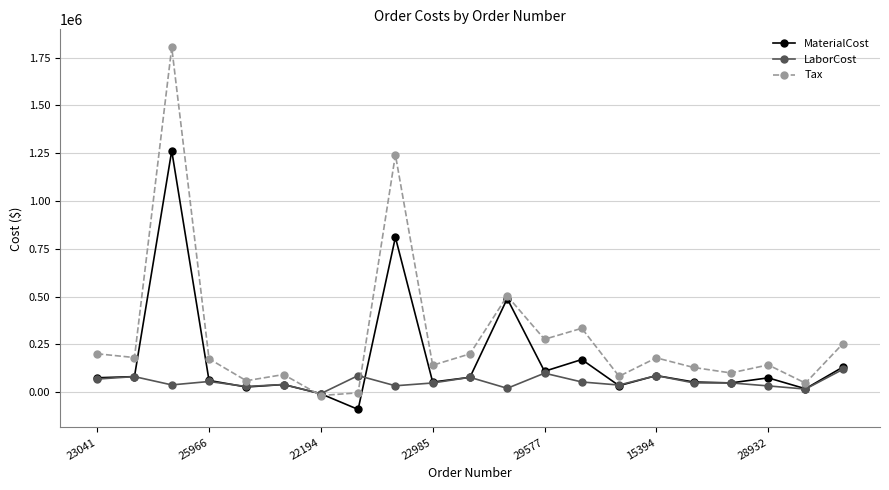

Which series has the largest total across all categories?

Tax